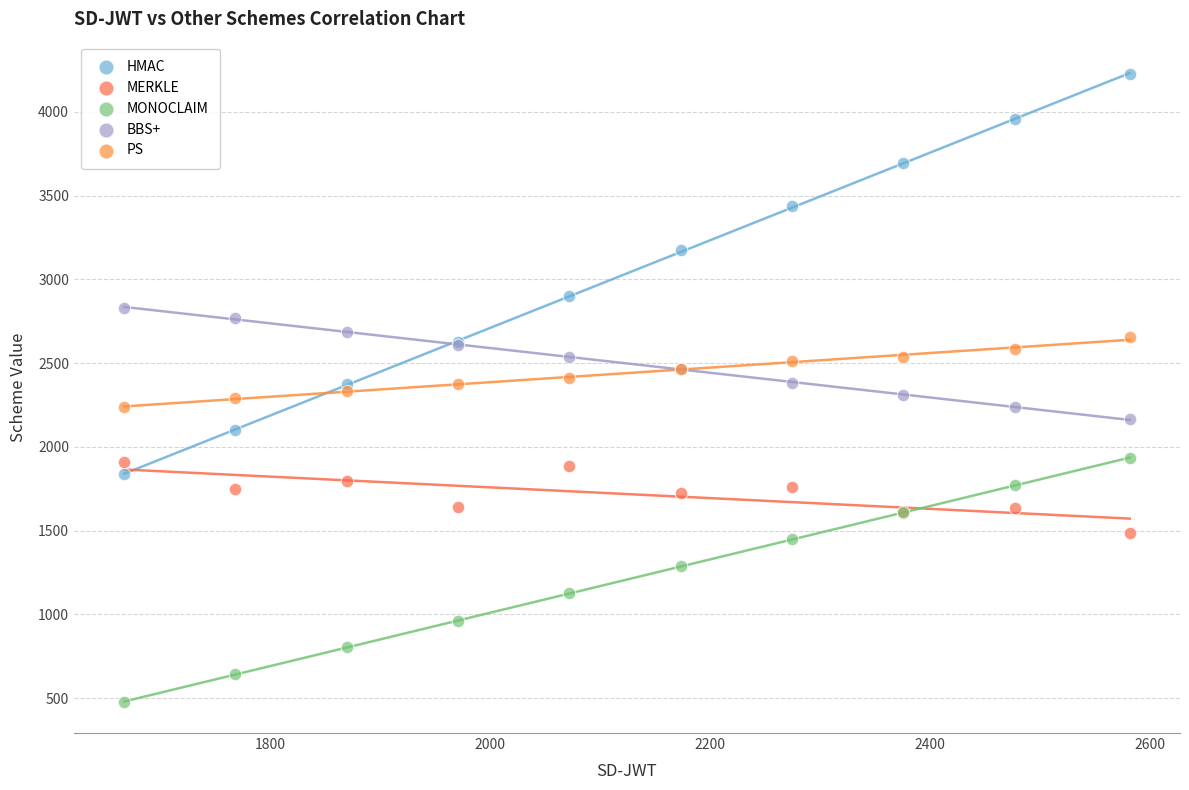

Which series reaches the maximum Y coordinate?

HMAC